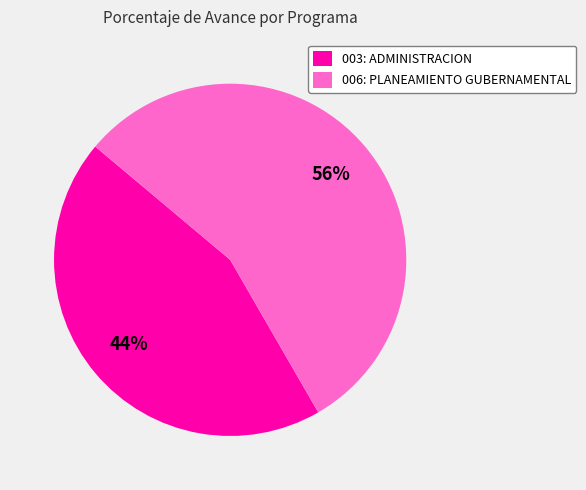

Is there a majority slice in this chart?

Yes